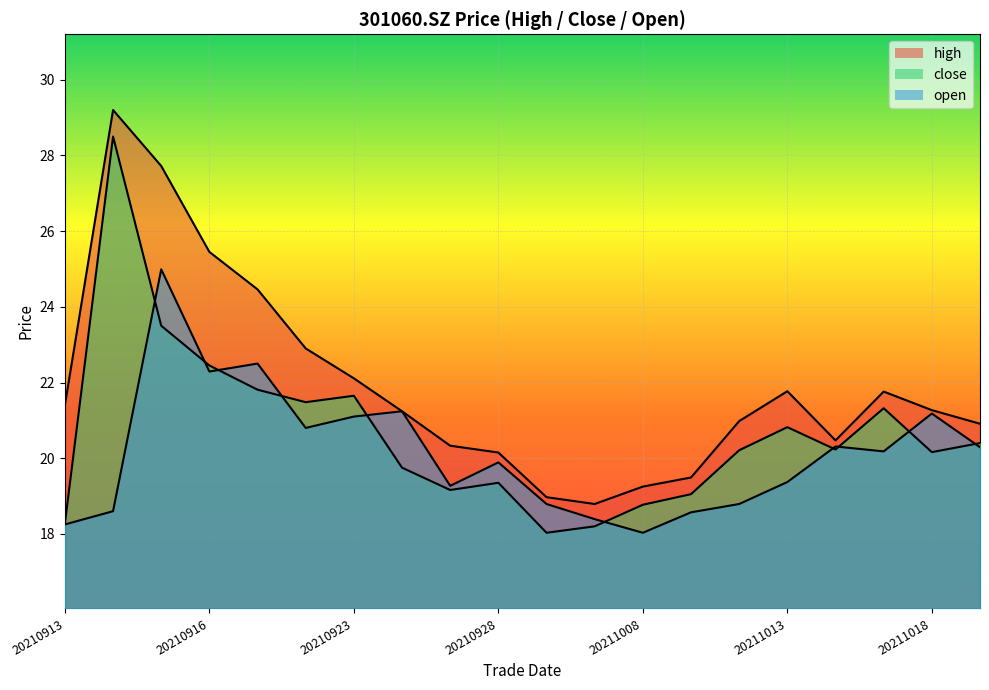

What is the sum of the high values at 20211014 and 20210913?

41.9